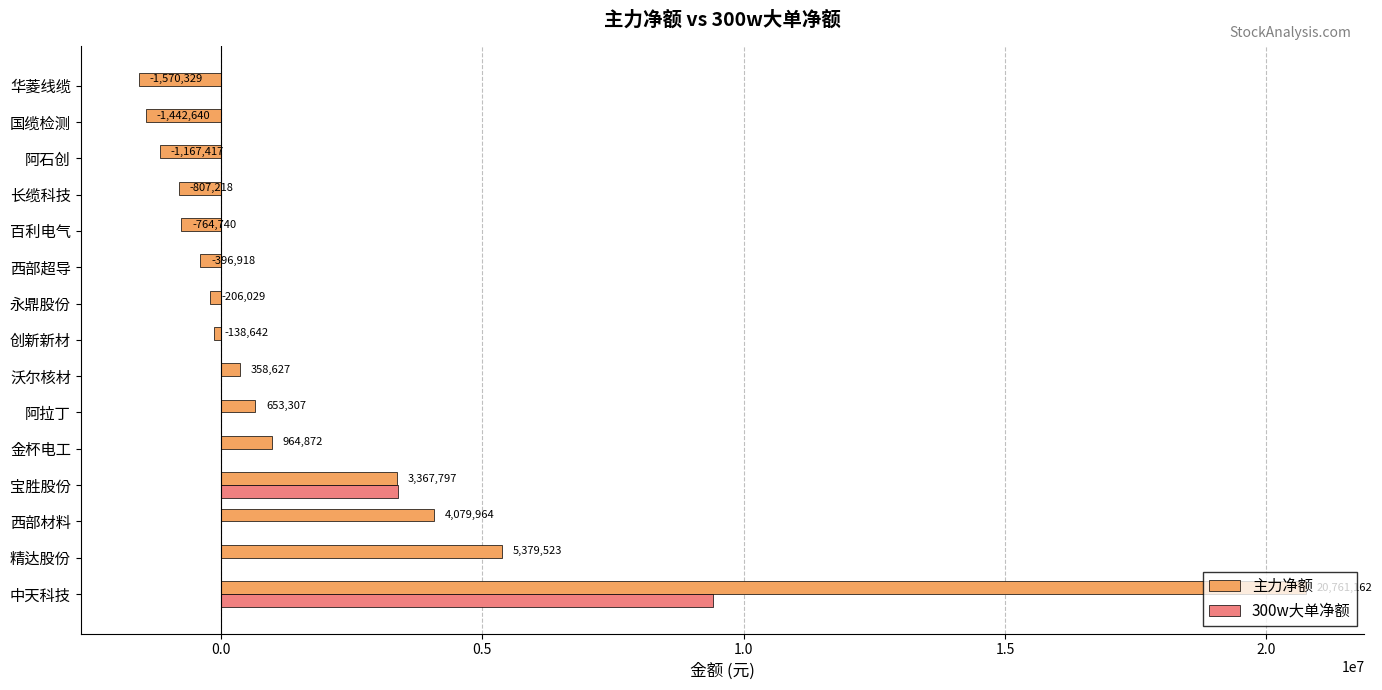

What is the sum of all 主力净额 values?

29071319